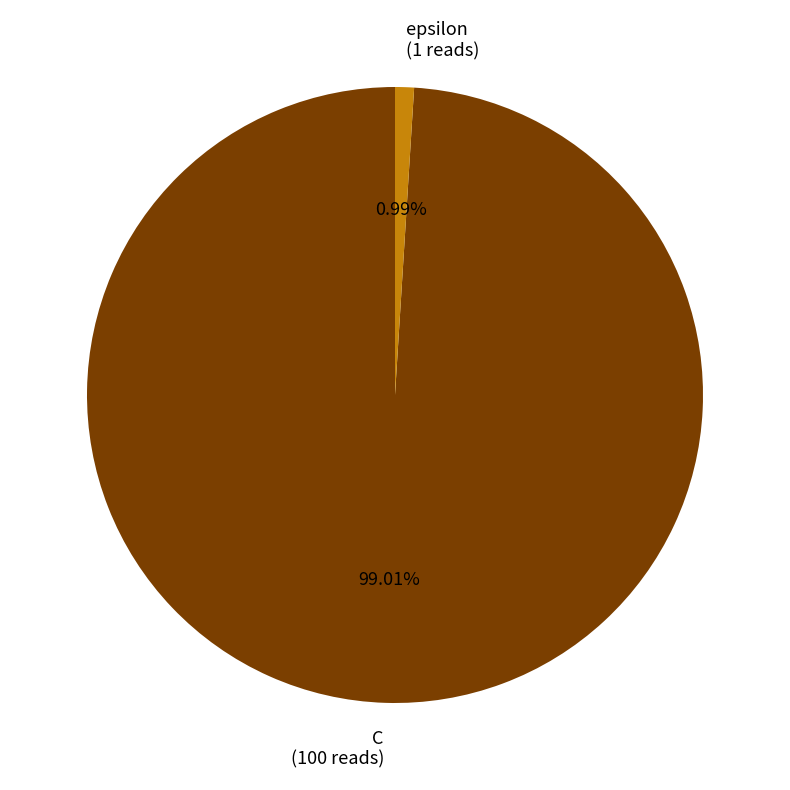

Which slice represents more than half of the pie?

C